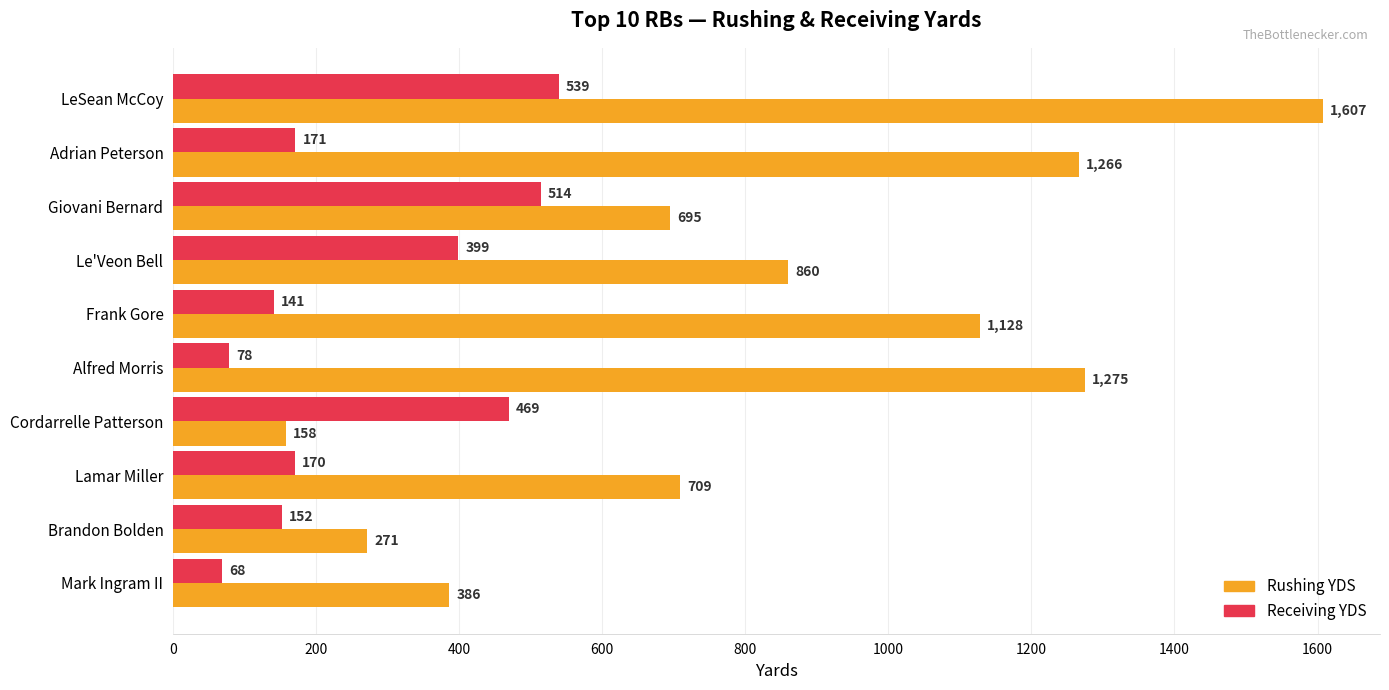

At which label is Rushing YDS closest to 882?

Le'Veon Bell